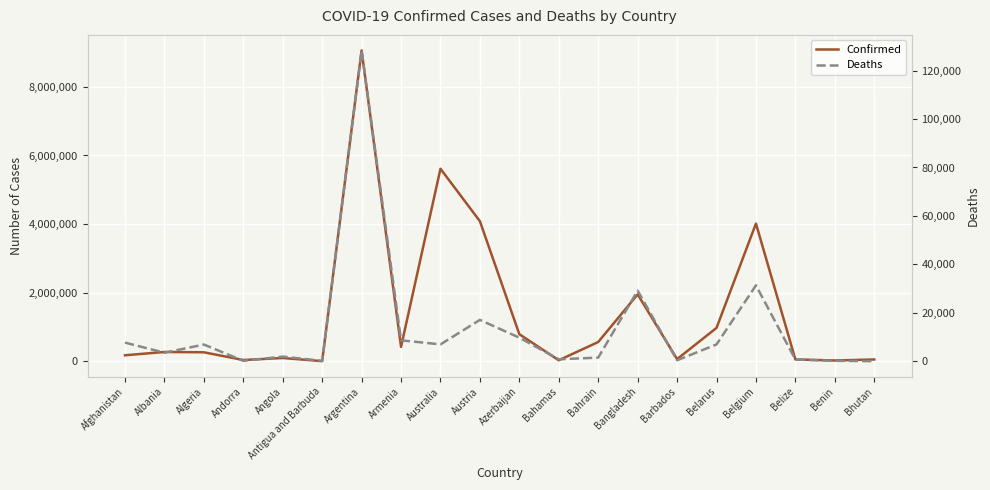

What is the value of the Deaths point at the 18th from the left?

676